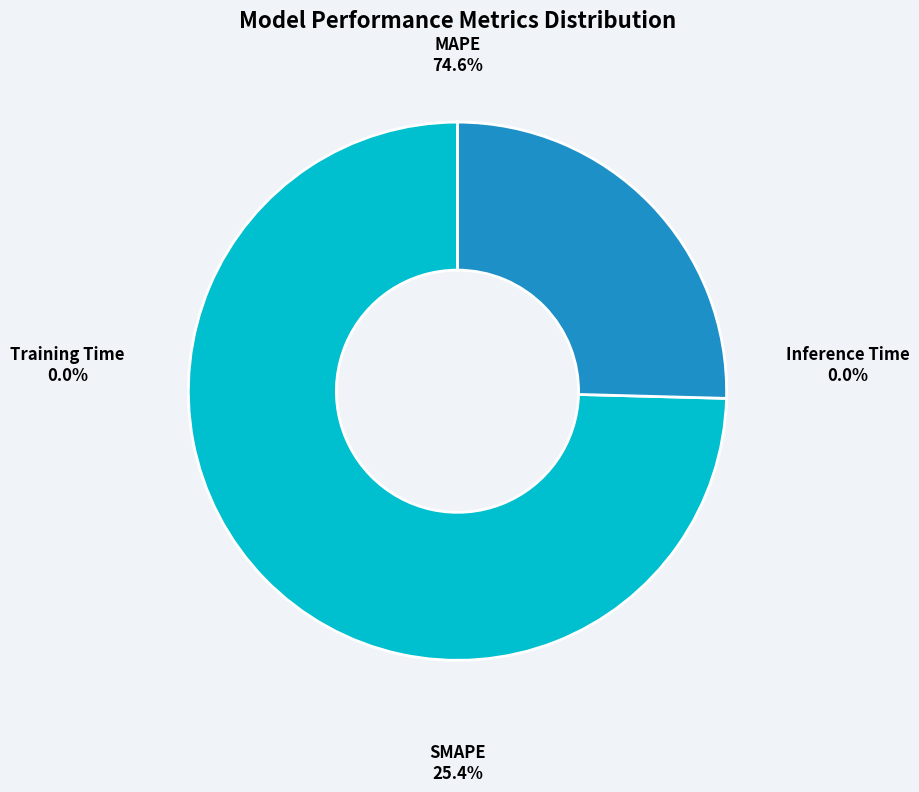

Count the number of slices in the pie.

4